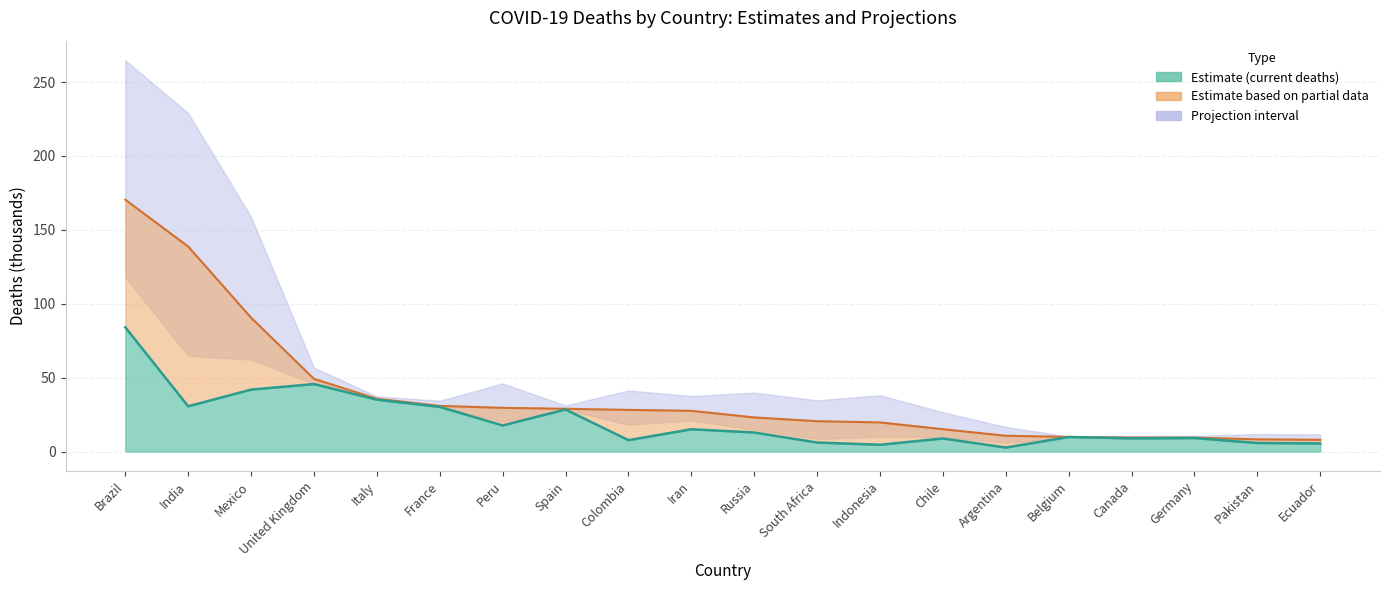

How many data points does each series have?

20